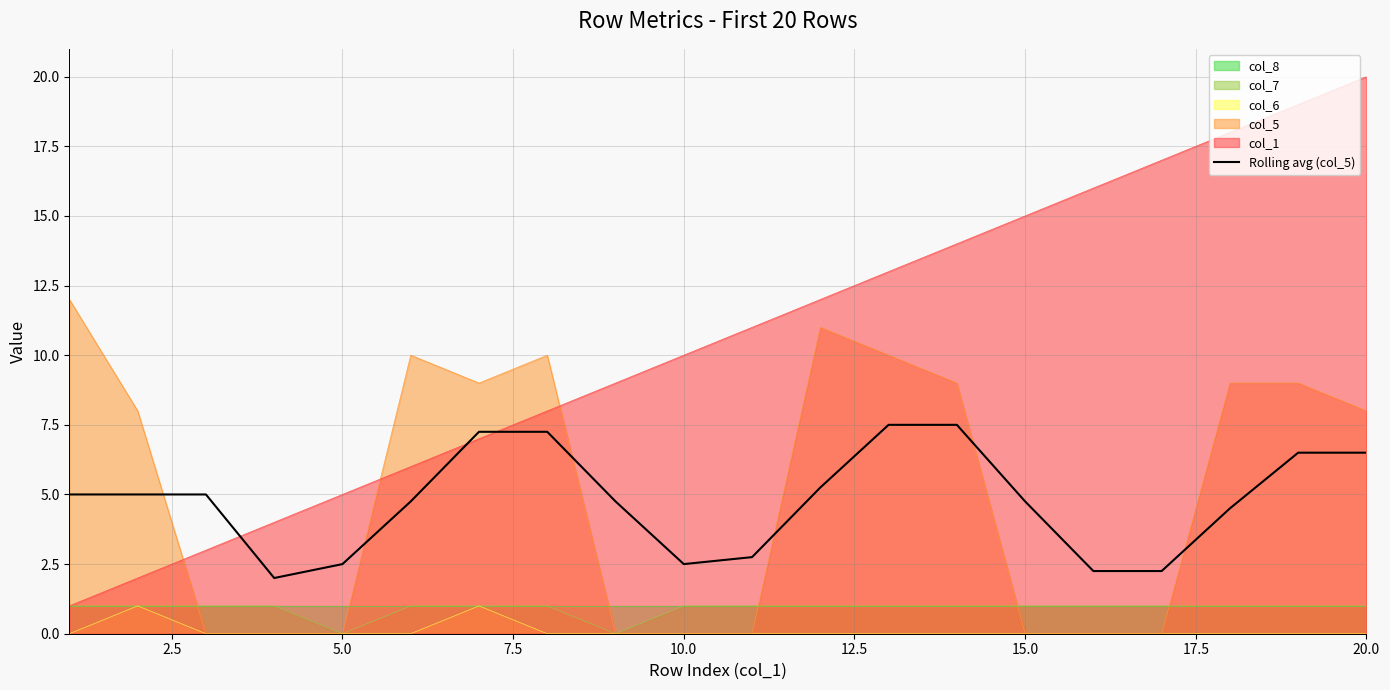

After their last crossing, which series has the higher values: col_1 or col_5?

col_1